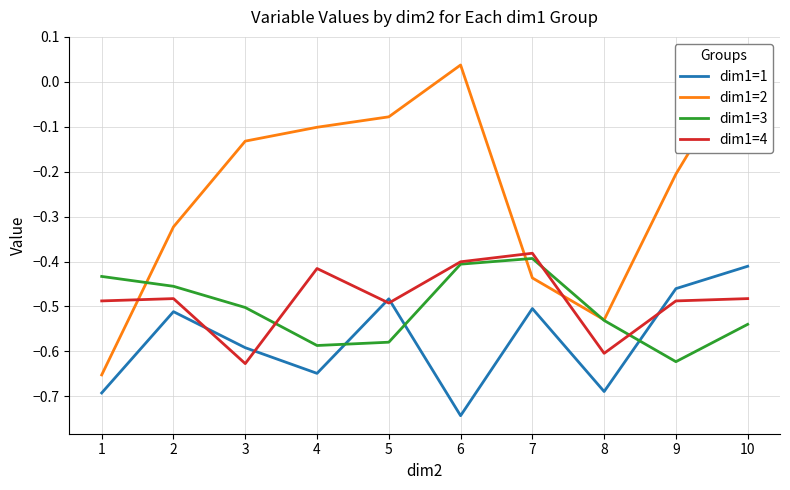

The dim1=1 series shows -0.3 at 4. True or false?

False